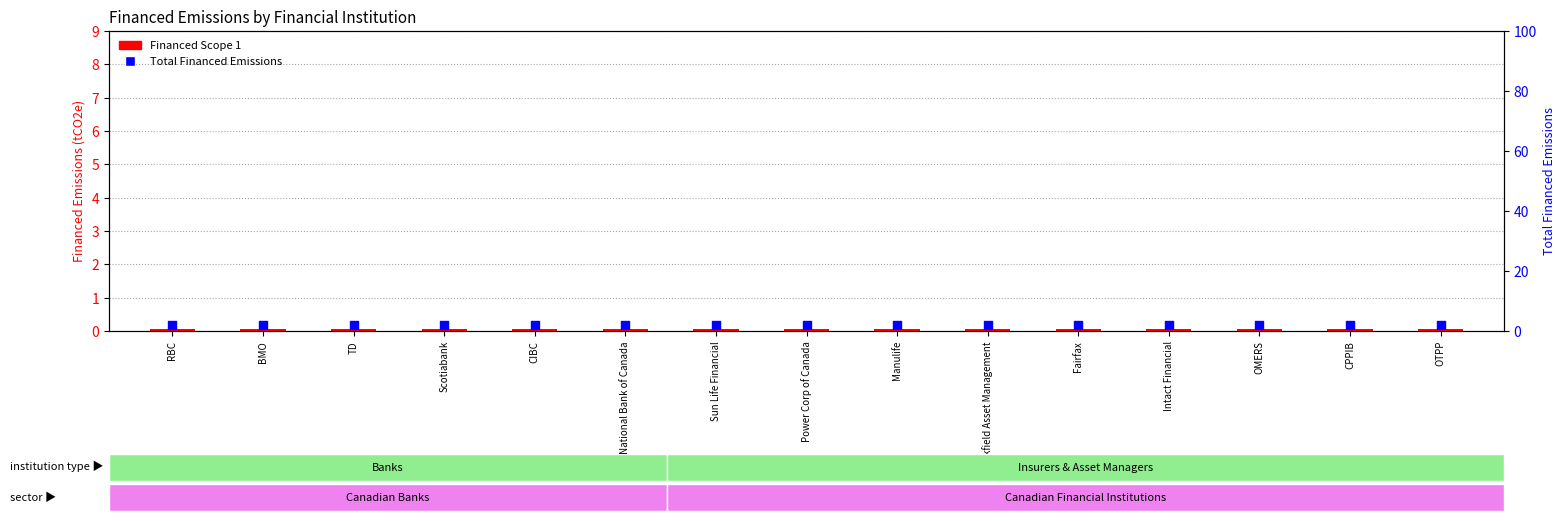

Which series has the largest total across all categories?

Total Financed Emissions